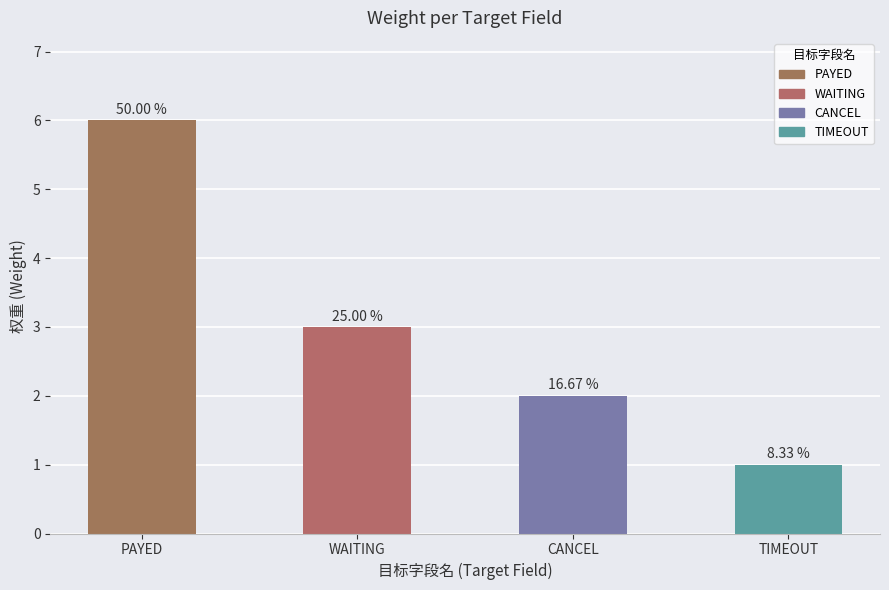

What is the label of the 2nd bar from the left?

WAITING